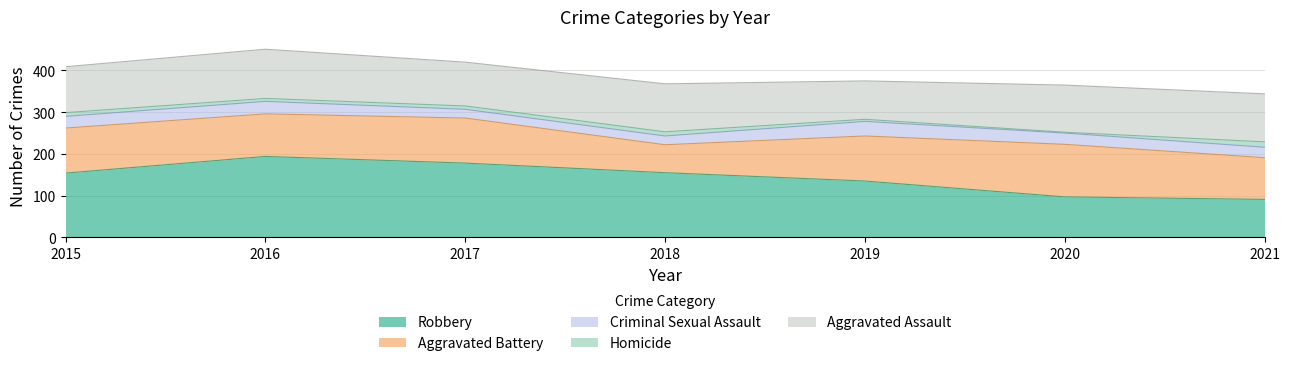

Which label corresponds to the smallest value in the chart?

2020